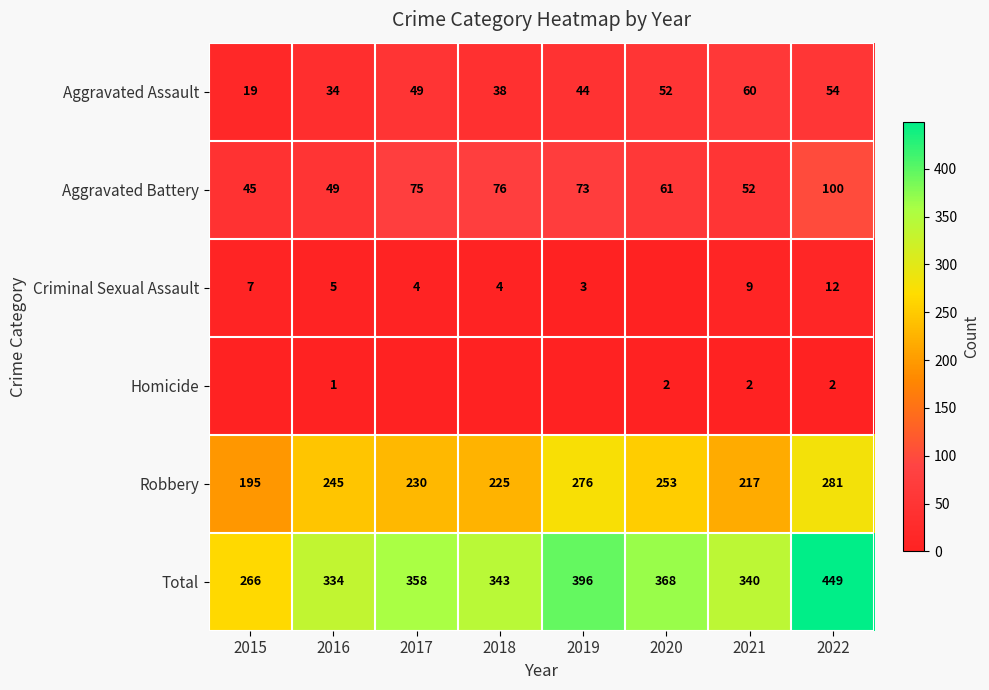

What is the spread (max minus min) of values at 2016?

333